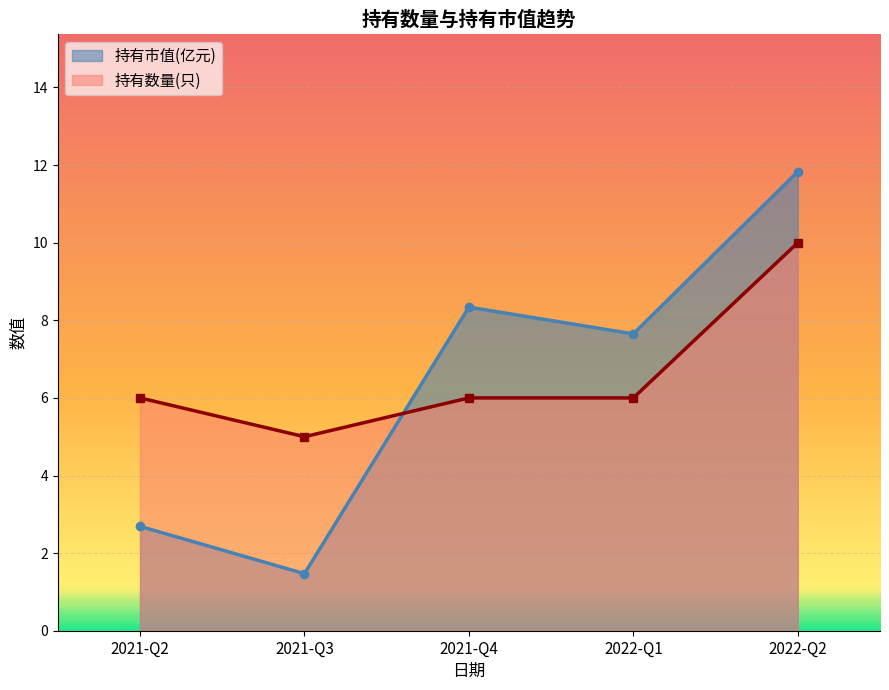

What are all the series names shown in the legend?

持有市值(亿元), 持有数量(只)